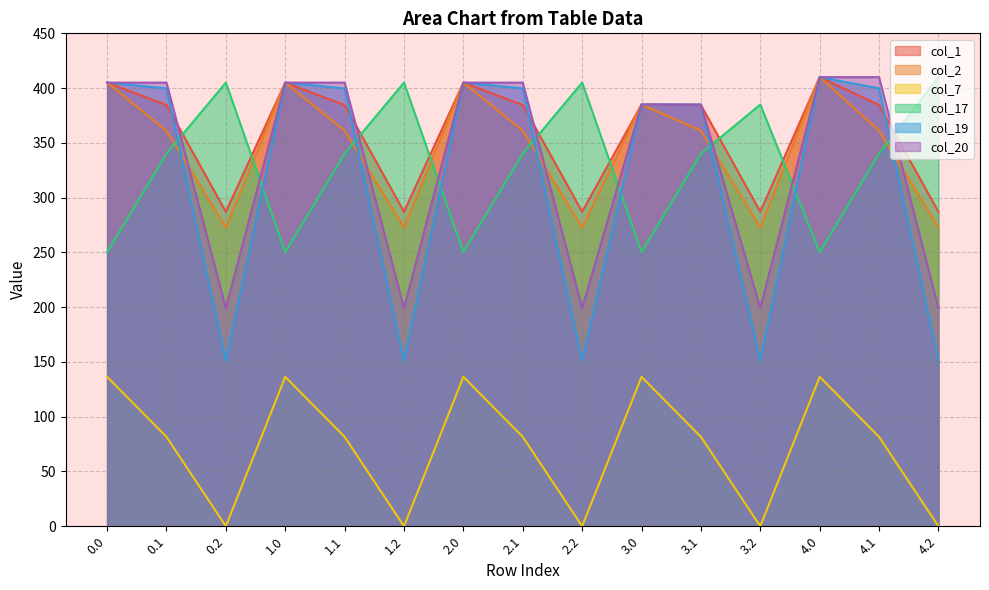

Which series has the largest range (max minus min)?

col_19